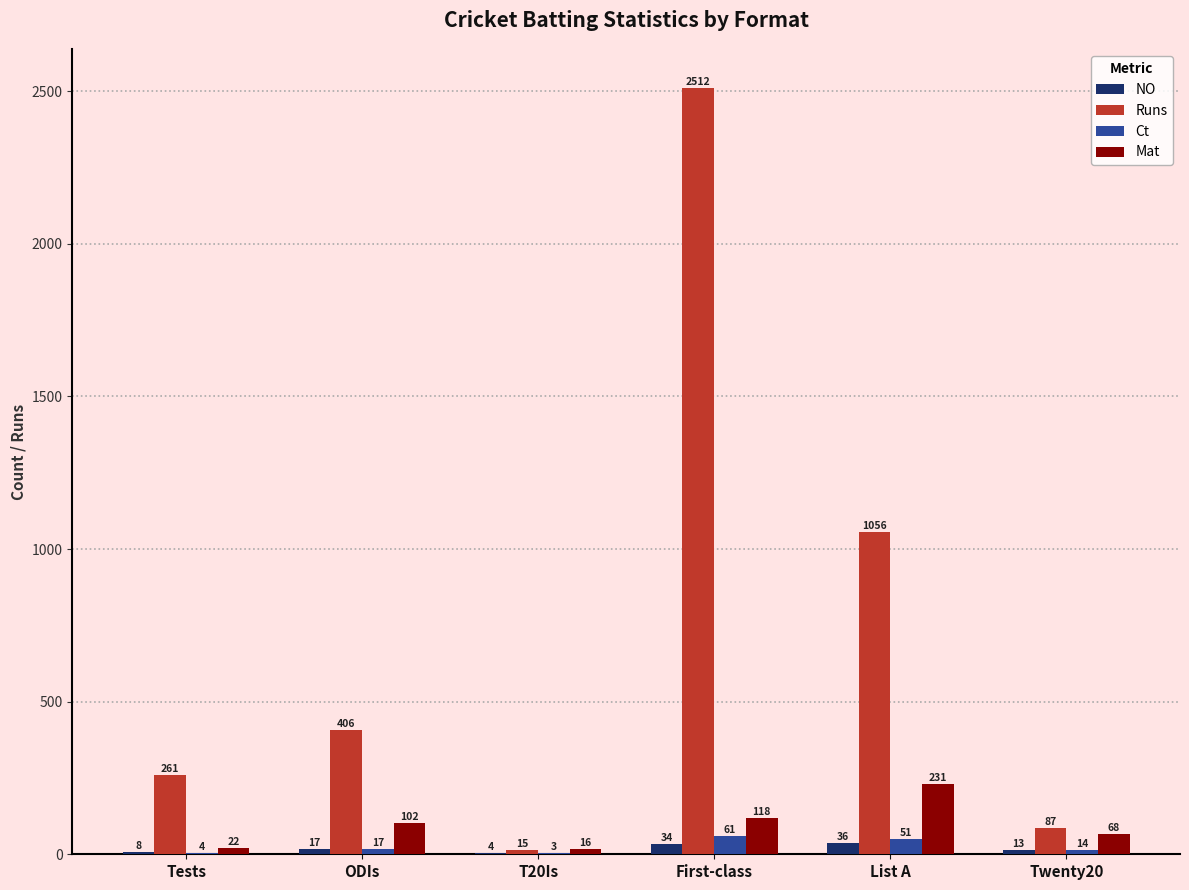

The NO series shows 36 at List A. True or false?

True